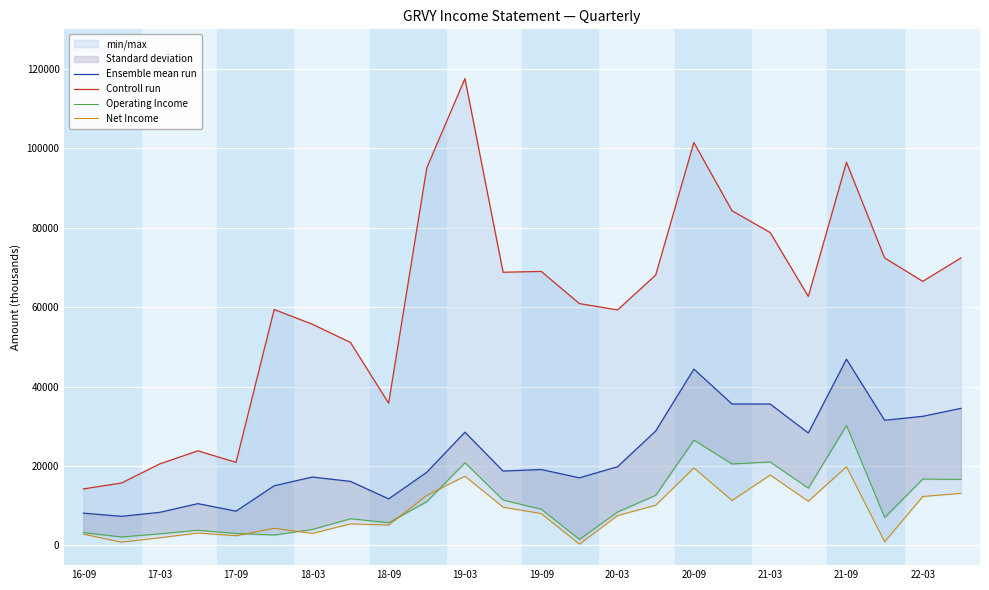

How many interior local peaks does the Ensemble mean run series have?

6